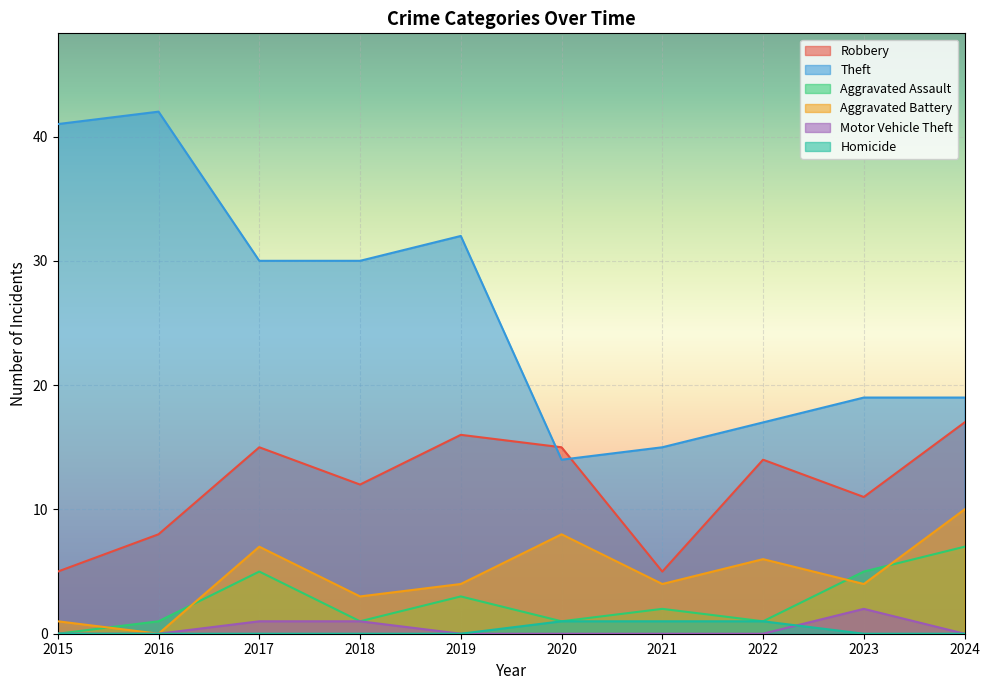

The Aggravated Battery series shows 16 at 2024. True or false?

False